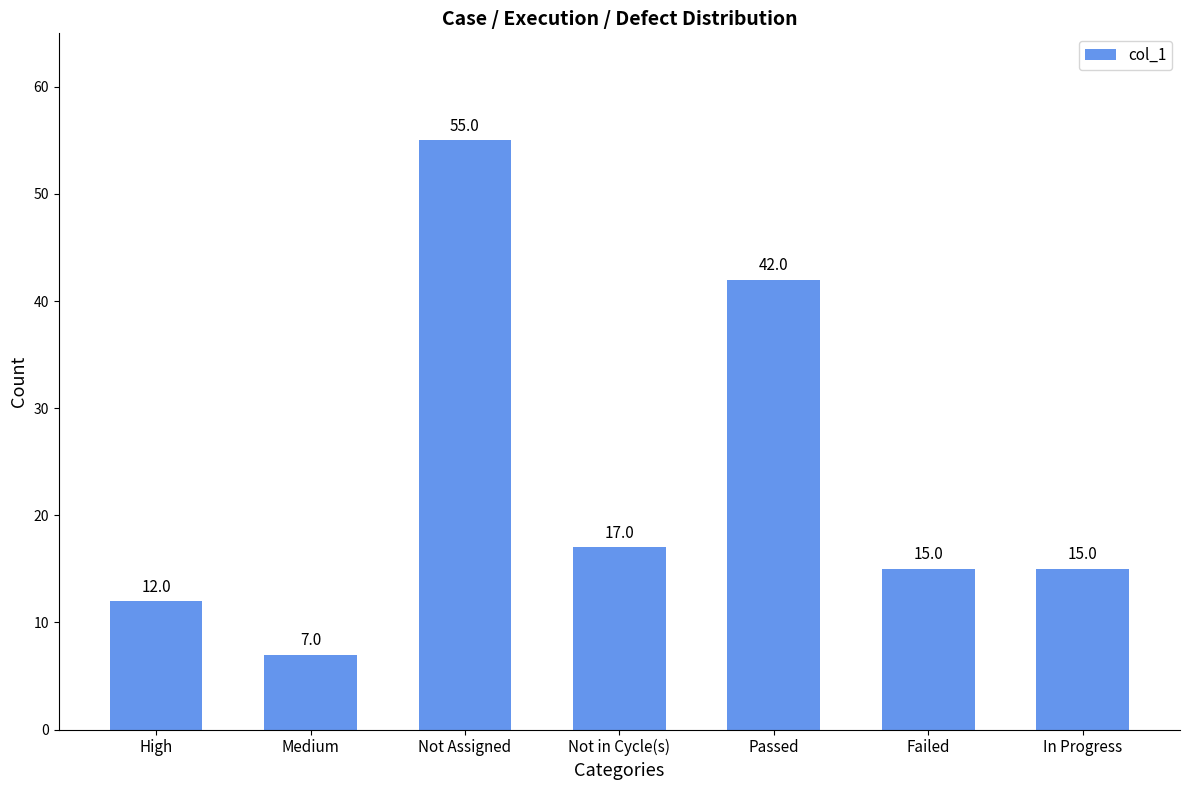

Reading left to right, what are all the values shown in this chart?

High=12	Medium=7	Not Assigned=55	Not in Cycle(s)=17	Passed=42	Failed=15	In Progress=15